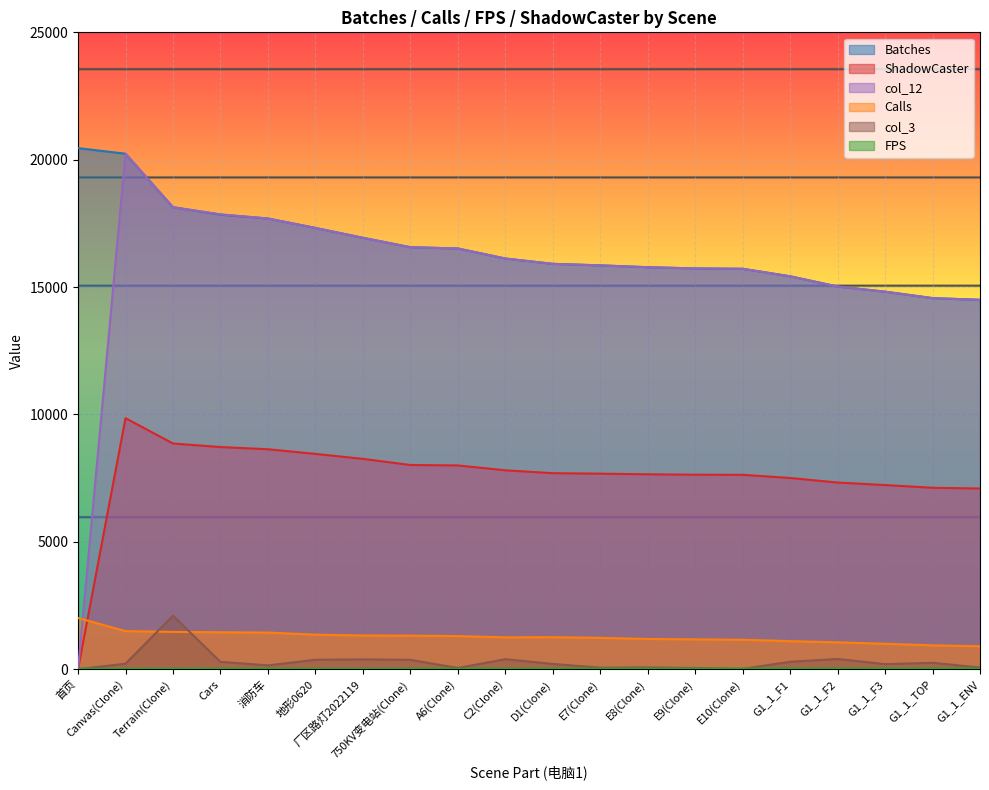

Rank the series by their maximum value, from lowest to highest.

FPS, Calls, col_3, ShadowCaster, col_12, Batches